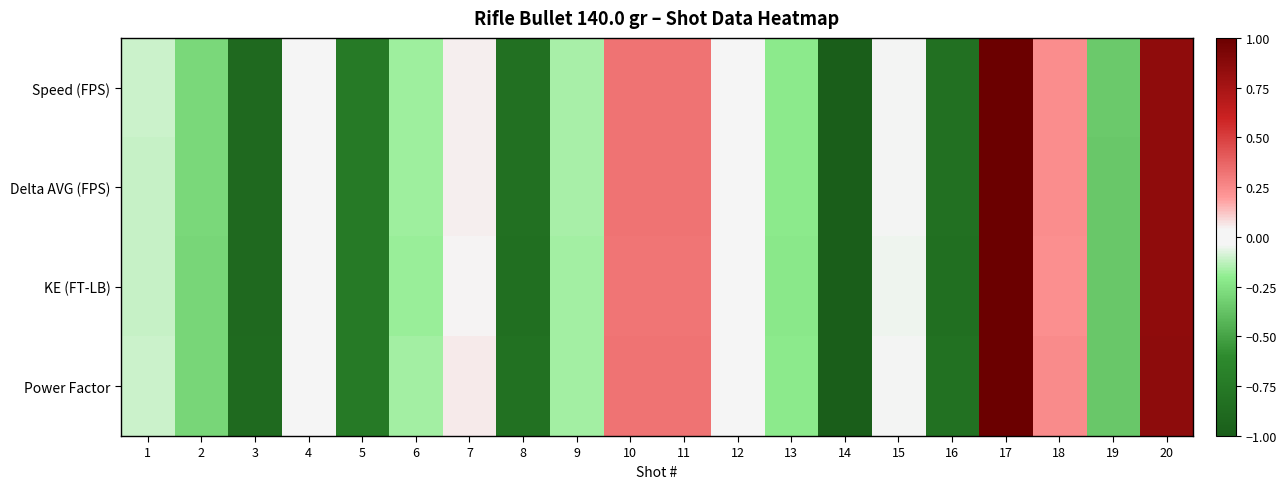

What is the maximum value shown in the chart?

1.0